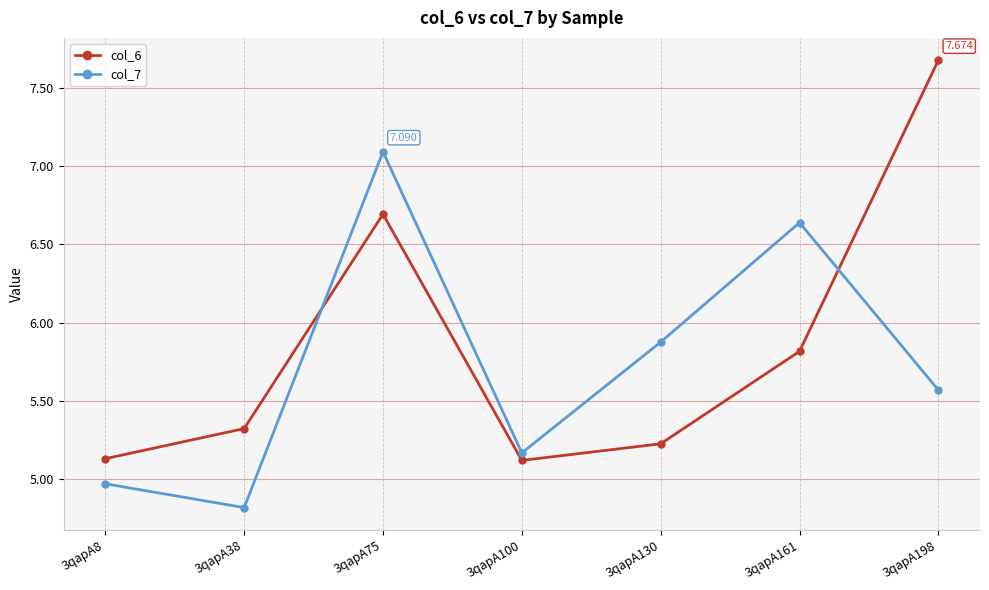

Where do col_6 and col_7 first cross each other?

3qapA38 and 3qapA75